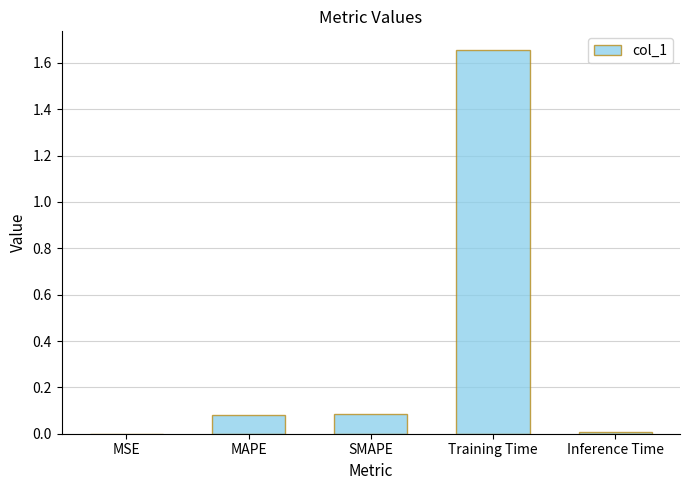

Is it true that the value at Training Time is 1.0?

False